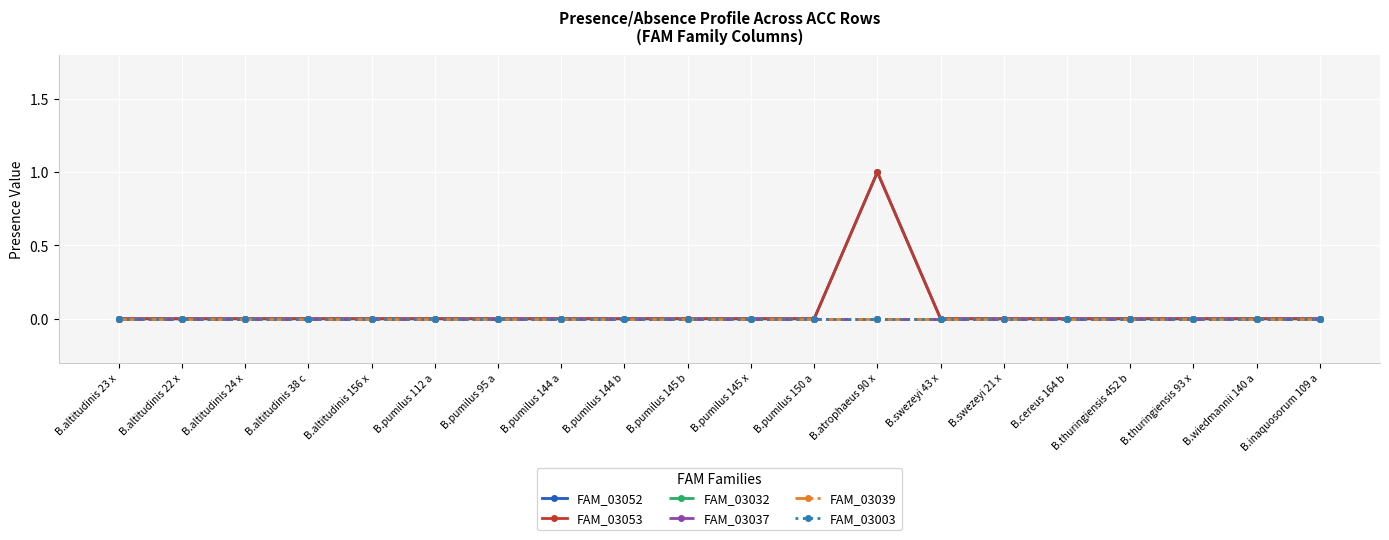

At B.pumilus 144 a, list the series in order from largest to smallest.

FAM_03052, FAM_03053, FAM_03032, FAM_03037, FAM_03039, FAM_03003